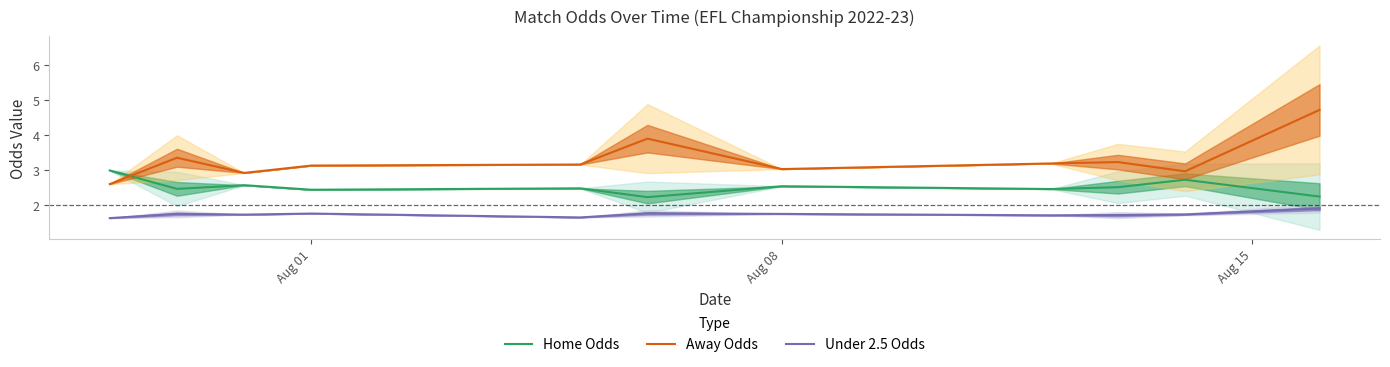

True or false: Home Odds has a value of 4.1 at Aug 01.

False